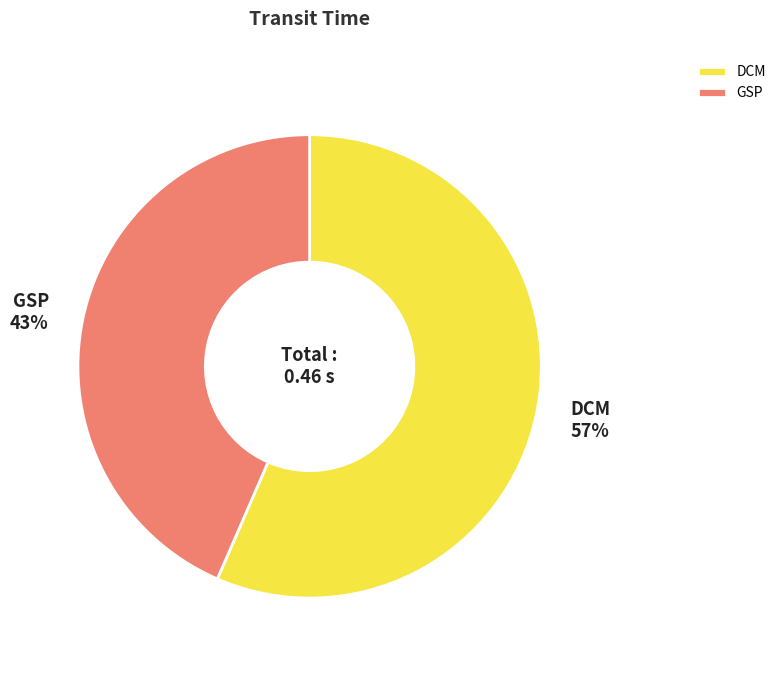

Rank the categories by value from highest to lowest.

DCM, GSP